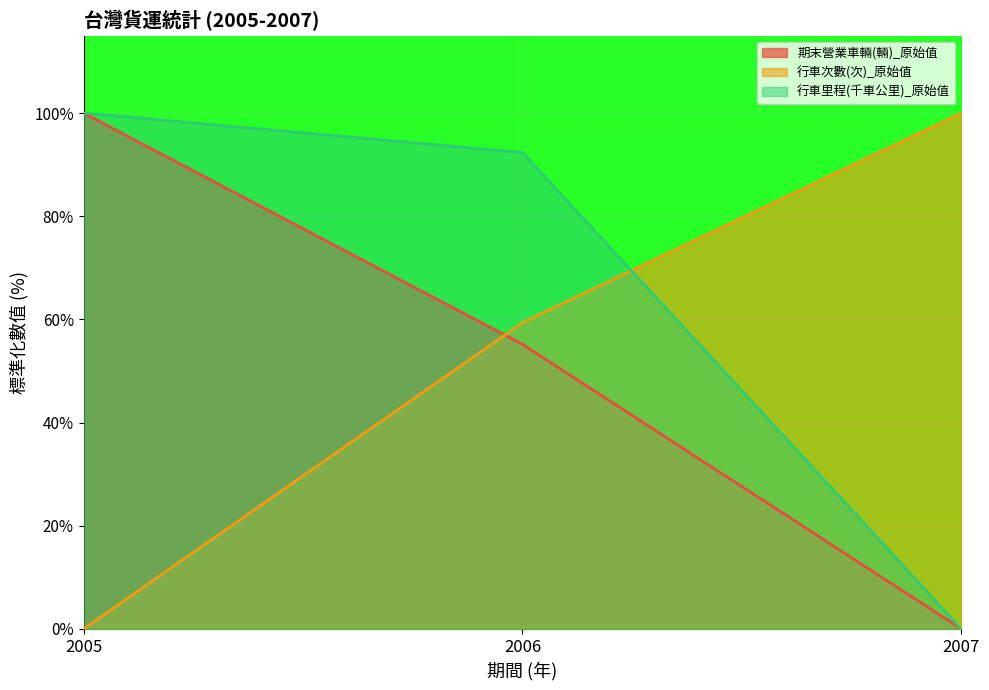

The value of 行車里程(千車公里)_原始值 at 2007 is -52.3. True or false?

False